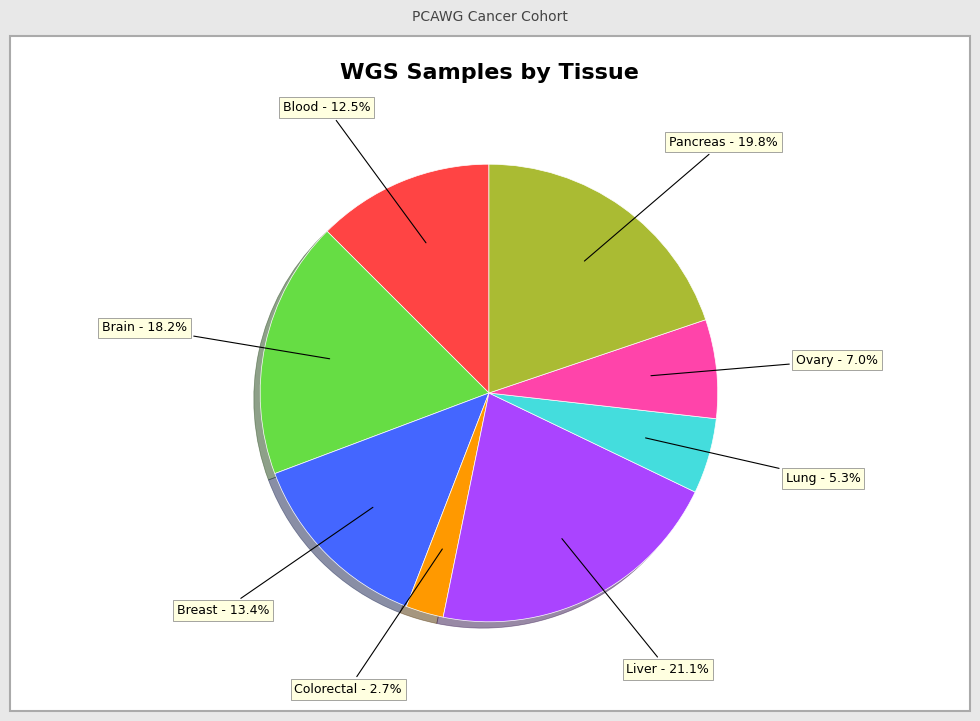

Between Colorectal and Lung, which is larger?

Lung